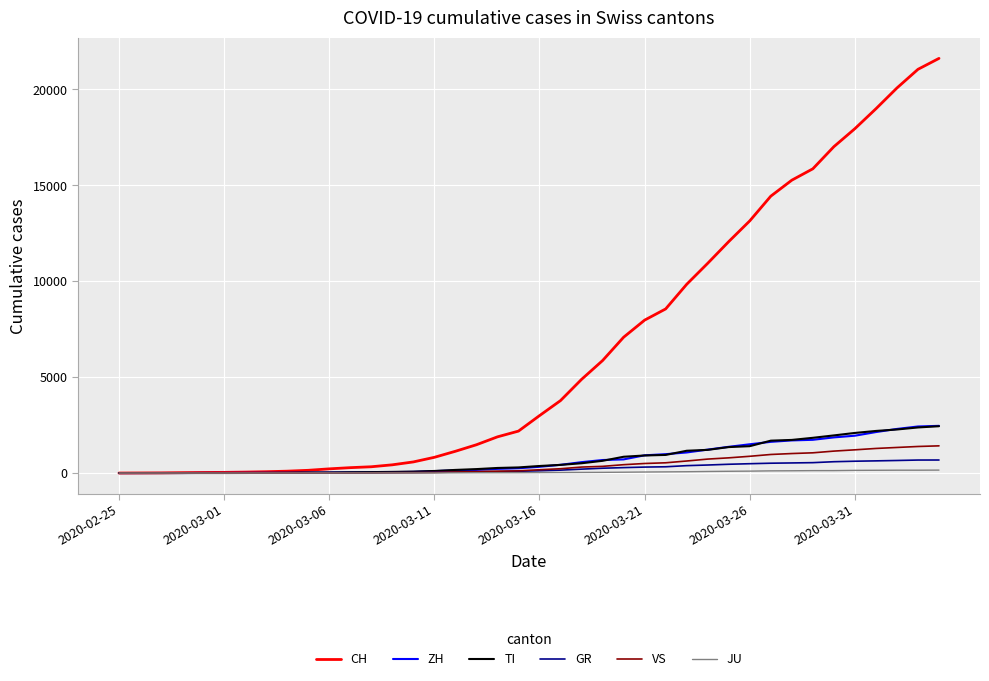

Which series has the widest spread of values?

CH